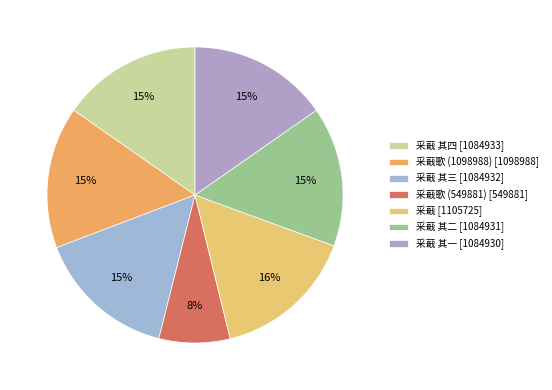

Rank the categories by value from highest to lowest.

采蕺, 采蕺歌 (1098988), 采蕺 其四, 采蕺 其三, 采蕺 其二, 采蕺 其一, 采蕺歌 (549881)